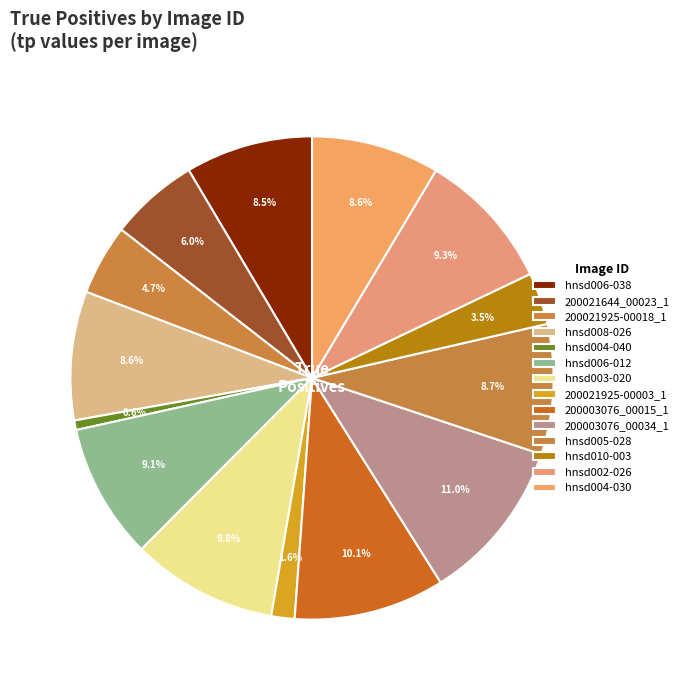

Which has a higher value, 200003076_00034_1 or 200003076_00015_1?

200003076_00034_1